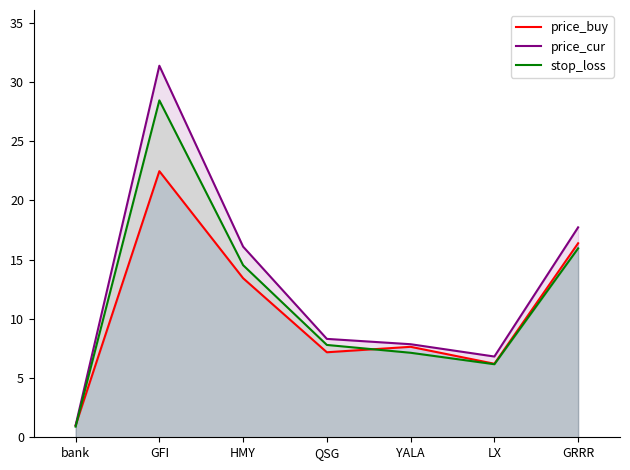

At which label does price_buy reach its minimum?

bank